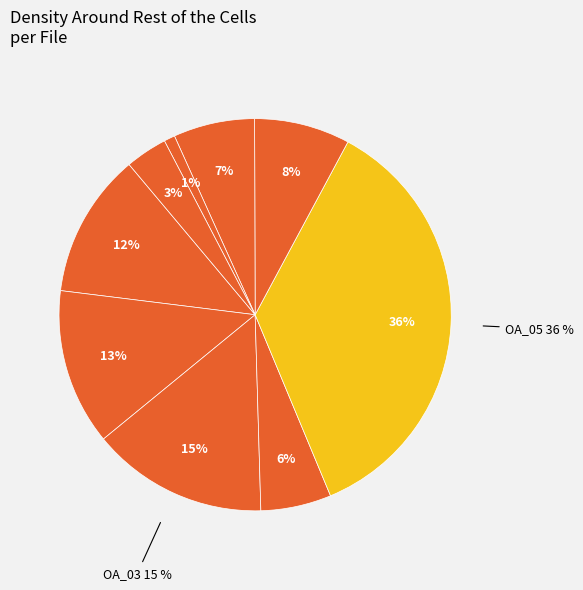

Does 3K_mitotracker_Lipidtox_OA_05 represent more than half of the total?

No